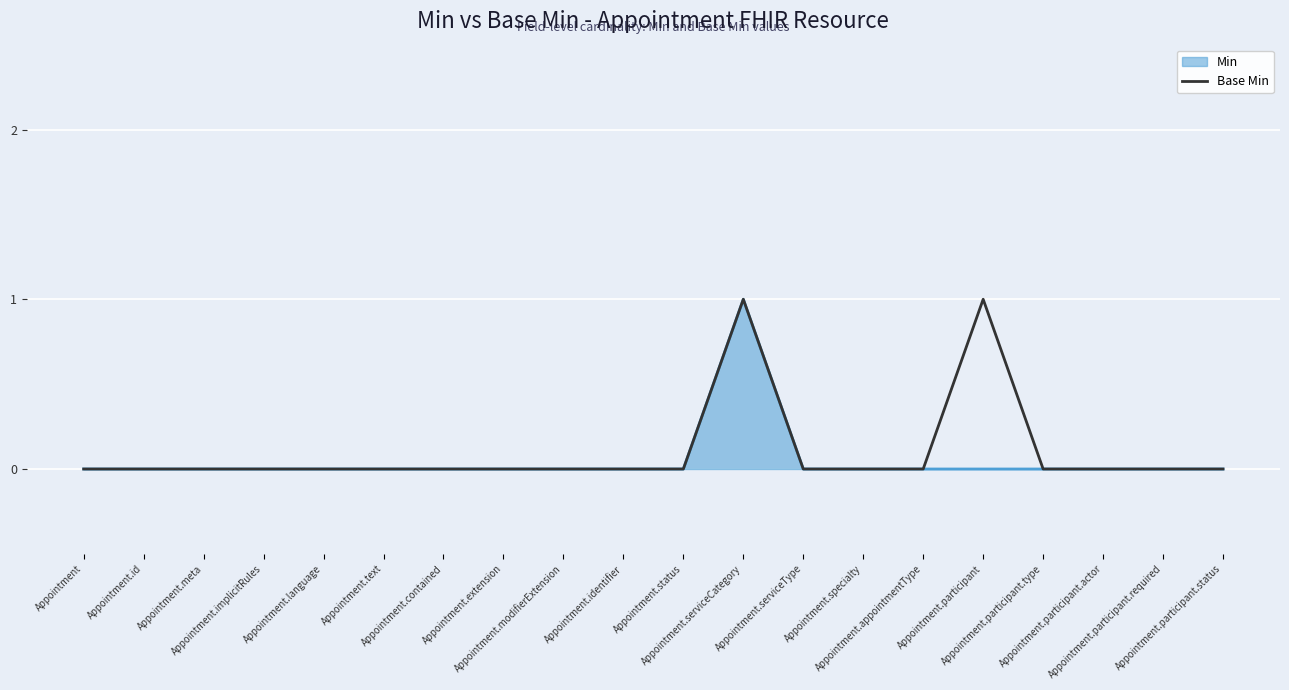

At which category does the chart reach its minimum across all series?

Appointment